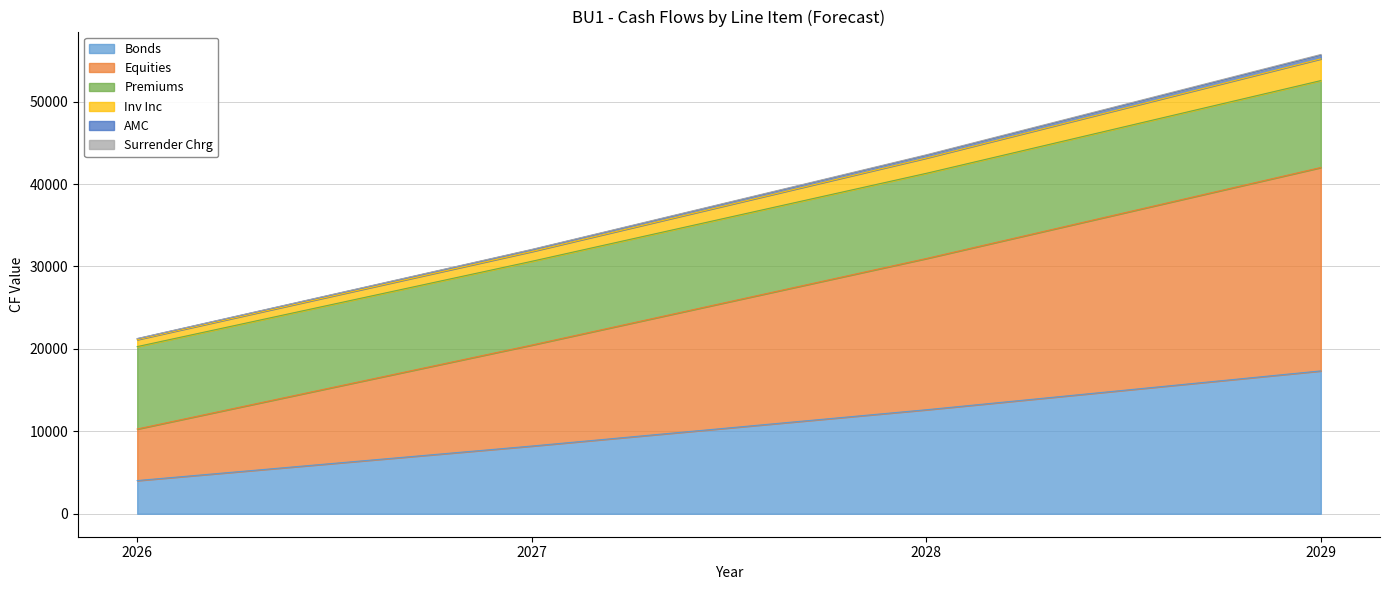

What is the maximum value for Bonds?

17328.0